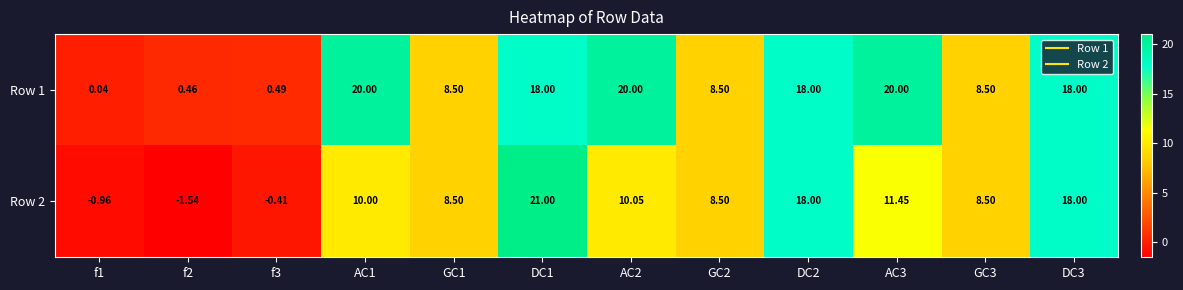

Count the number of categories in the chart.

12